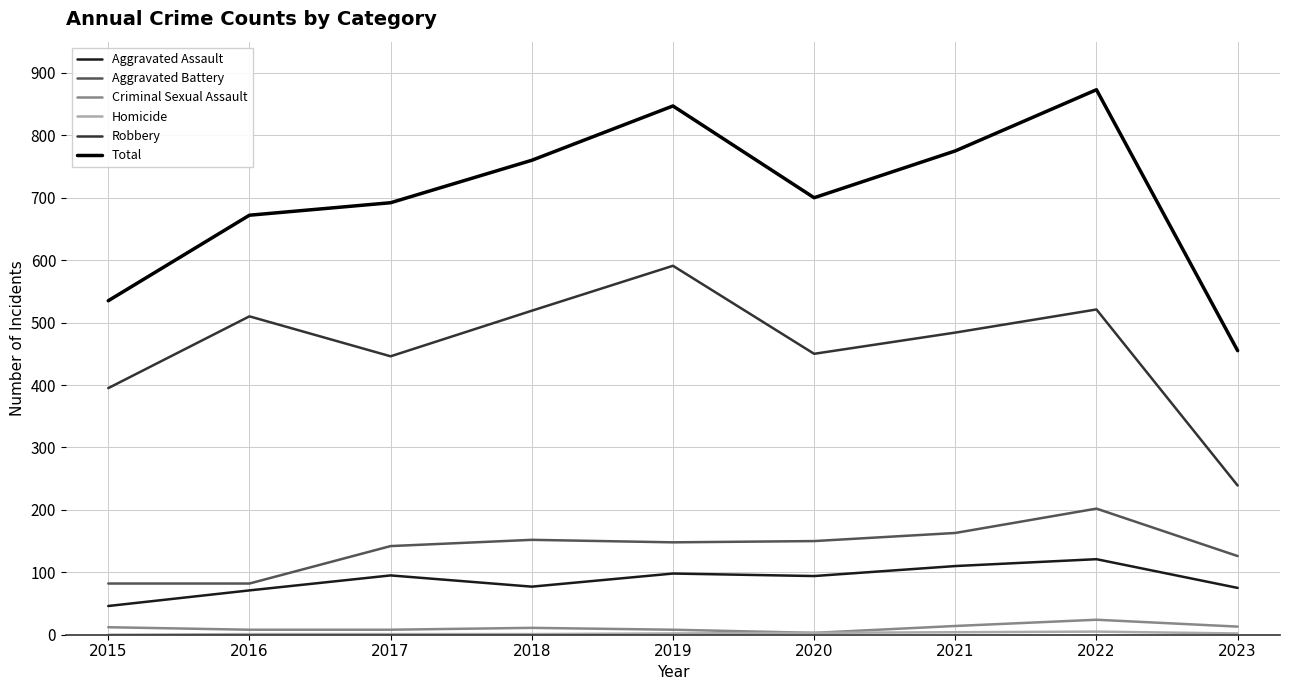

True or false: Robbery has a value of 446 at 2017.

True